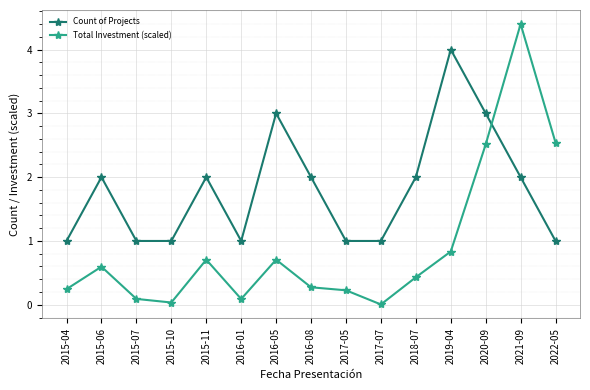

True or false: Count of Projects has more than 2 points higher than both neighbors.

True